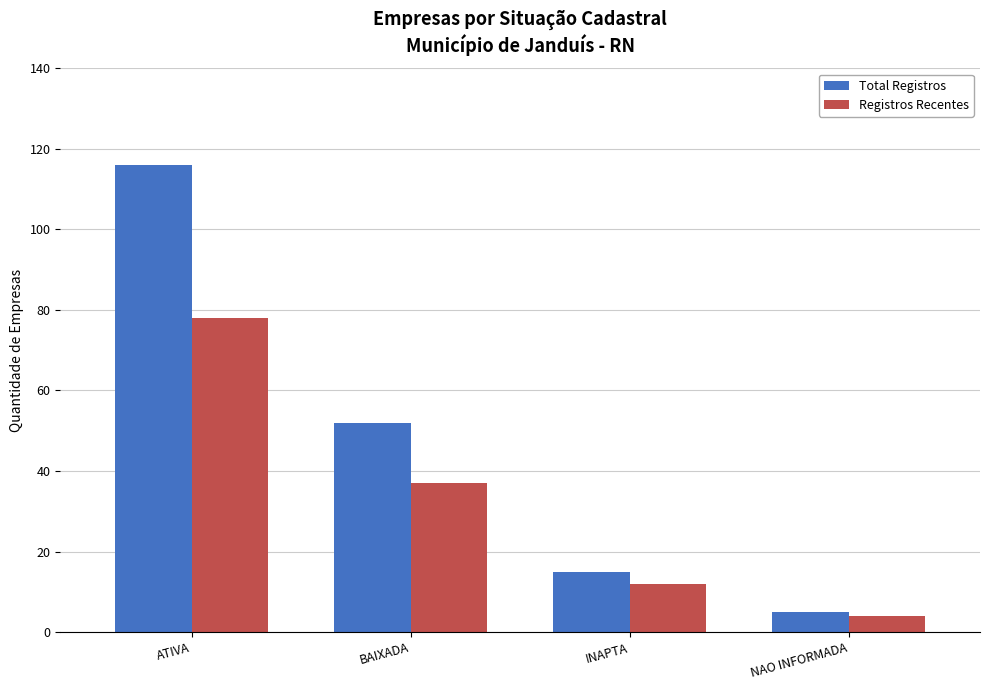

What is the average value of the Registros Recentes series?

33